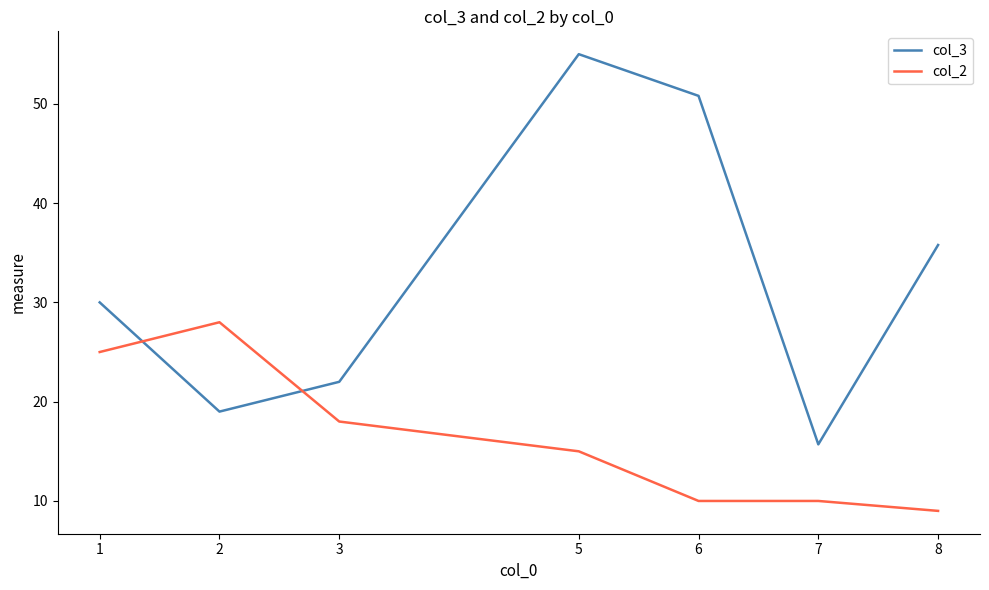

What is the total value across all series at 5?

70.0